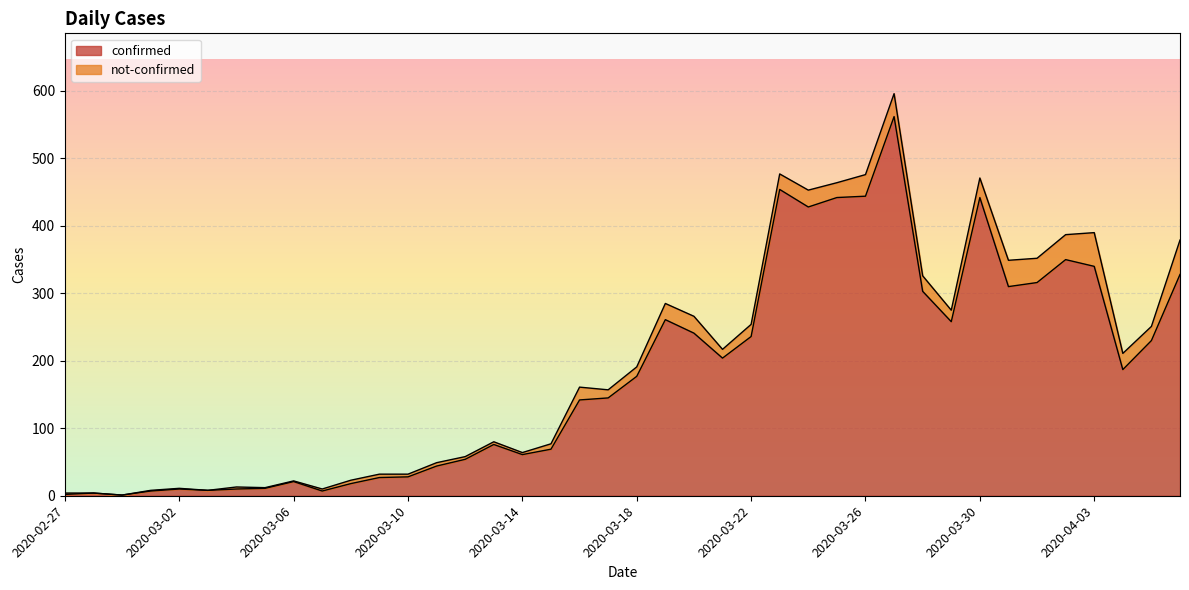

Rank the categories by value from lowest to highest.

2020-02-29, 2020-02-27, 2020-02-28, 2020-03-01, 2020-03-07, 2020-03-03, 2020-03-02, 2020-03-04, 2020-03-05, 2020-03-08, 2020-03-06, 2020-03-09, 2020-03-10, 2020-03-11, 2020-03-12, 2020-03-14, 2020-03-15, 2020-03-13, 2020-03-16, 2020-03-17, 2020-03-18, 2020-04-04, 2020-03-21, 2020-04-05, 2020-03-22, 2020-03-20, 2020-03-29, 2020-03-19, 2020-03-28, 2020-03-31, 2020-04-01, 2020-04-06, 2020-04-03, 2020-04-02, 2020-03-24, 2020-03-25, 2020-03-30, 2020-03-26, 2020-03-23, 2020-03-27